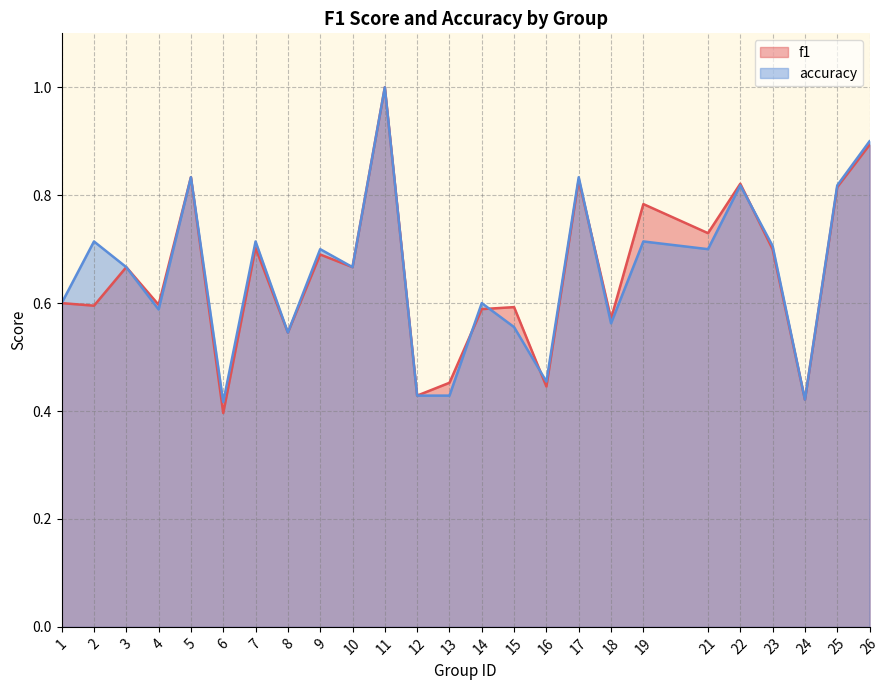

Is it true that accuracy equals 0.6 at 16?

False